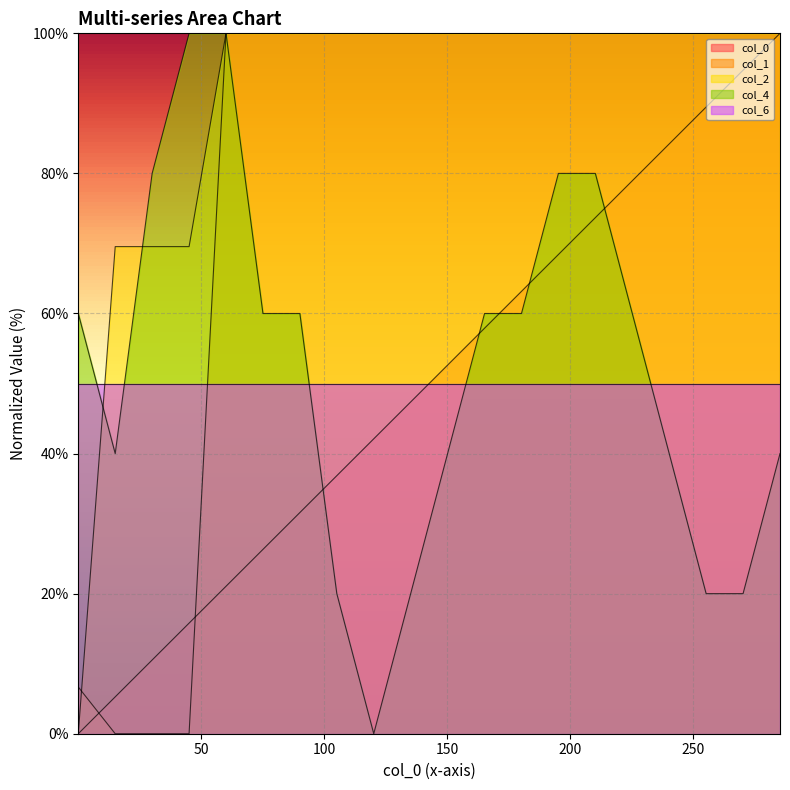

List the labels in order of col_1 value, smallest first.

15.2, 30.2, 45.2, 0.2, 60.2, 75.2, 90.2, 105.2, 120.2, 135.2, 150.2, 165.2, 180.2, 195.2, 210.2, 225.2, 240.2, 255.2, 270.2, 285.2